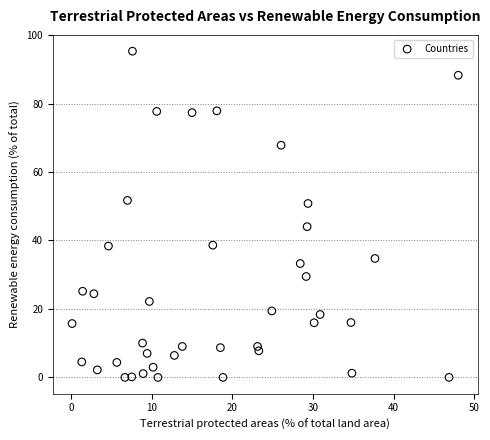

What is the range of Y values (max minus min)?

95.3